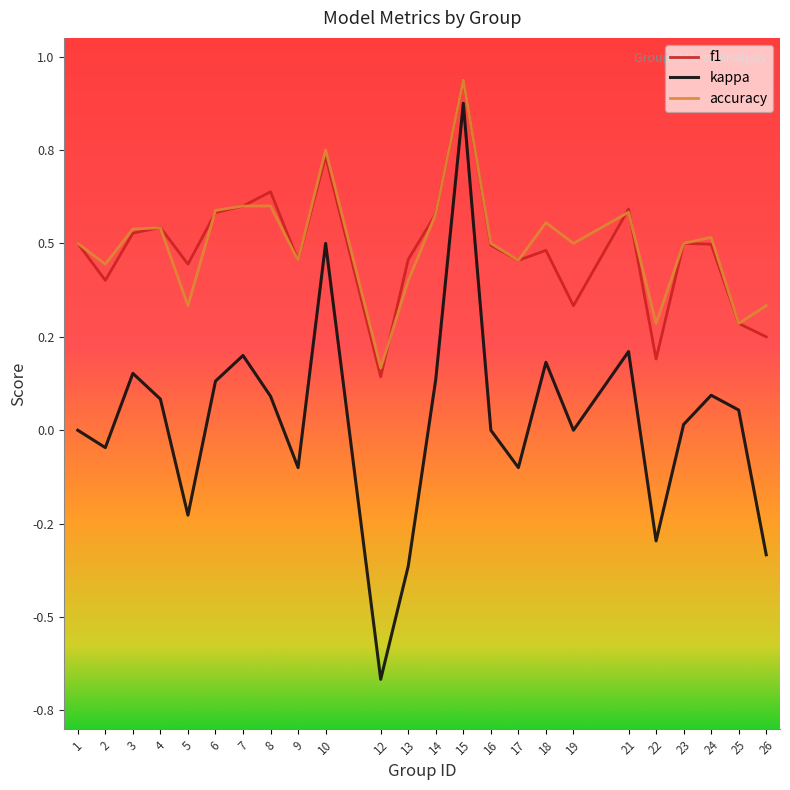

Which series has the largest range (max minus min)?

kappa